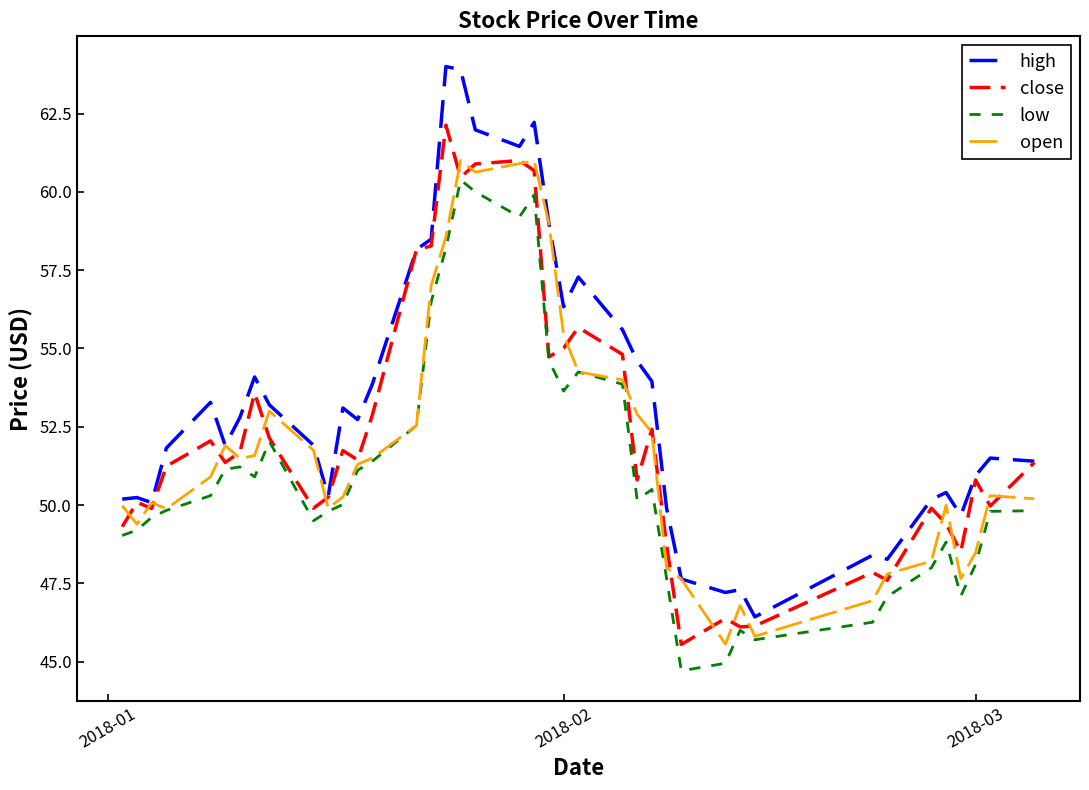

Which series has the largest range (max minus min)?

high